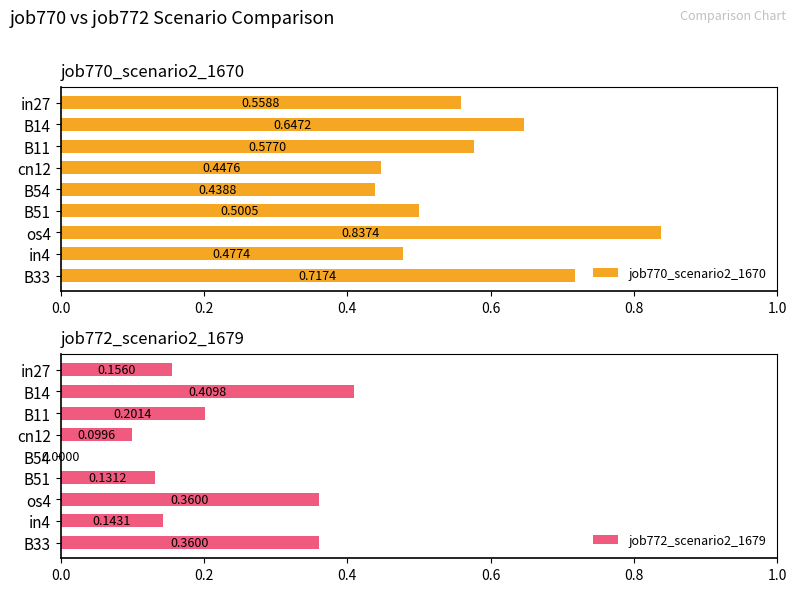

At which label does job772_scenario2_1679 reach its peak?

B14